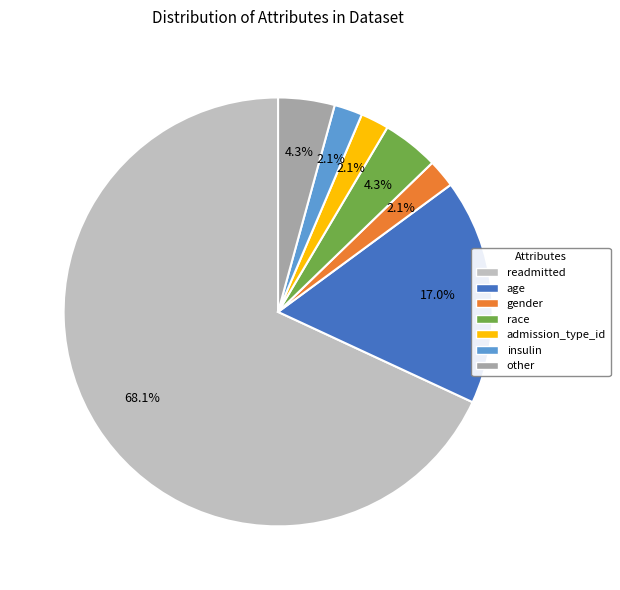

Between other and gender, which is larger?

other